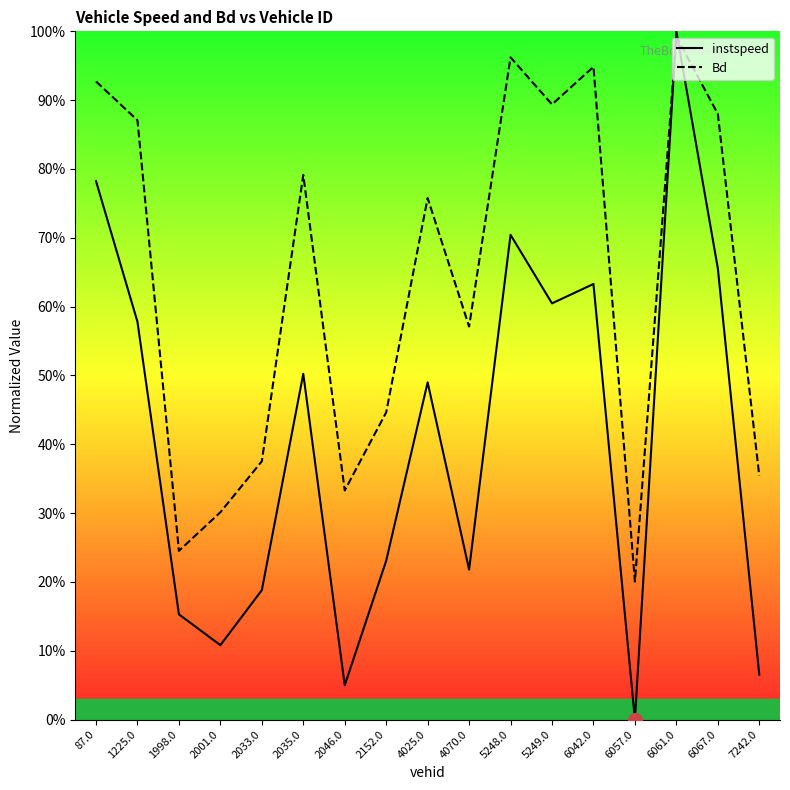

At 1998.0, list the series in order from smallest to largest.

instspeed, Bd